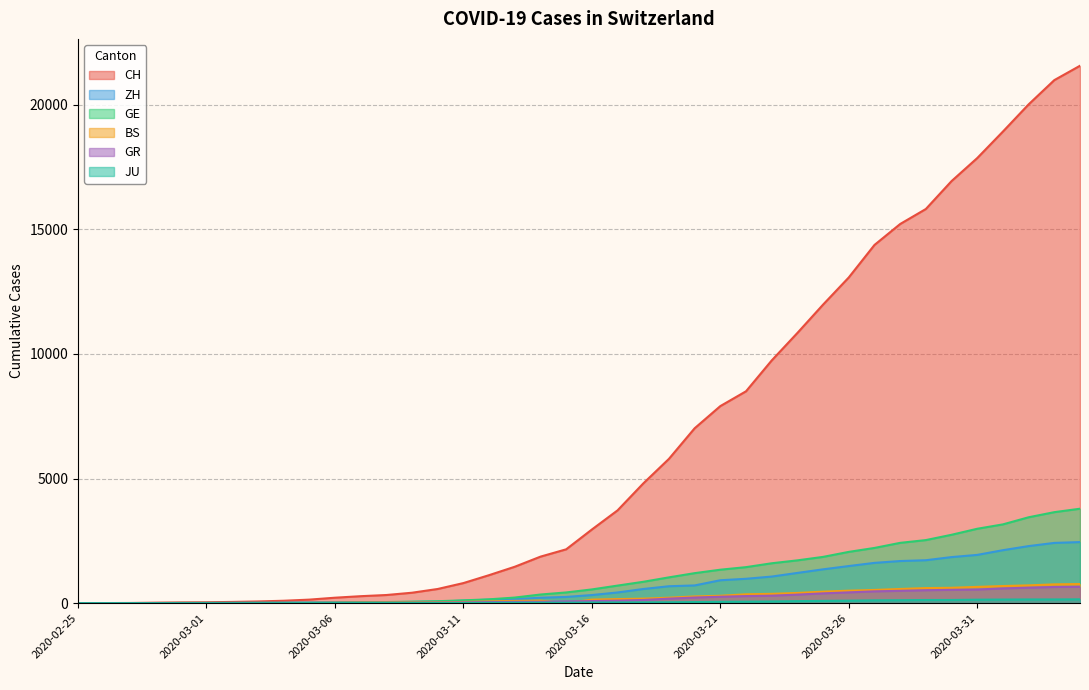

Does the chart have visible grid lines?

Yes